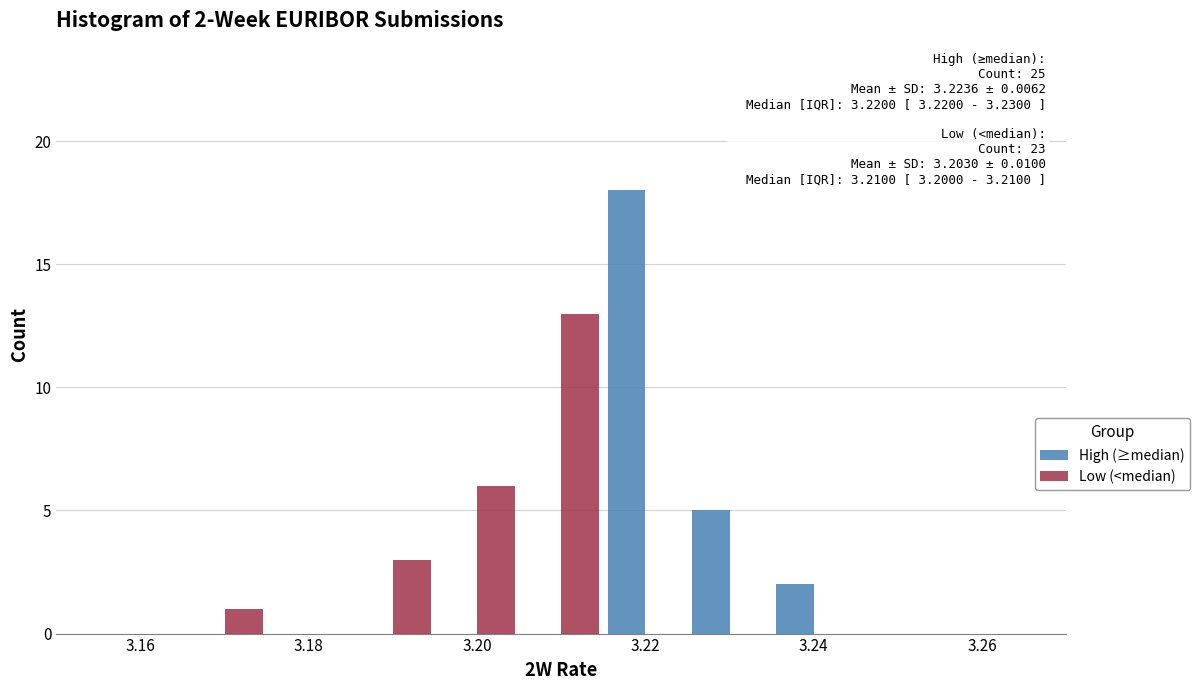

In the Low (<median) series, which range on the x-axis has the tallest bar?

3.205 to 3.215